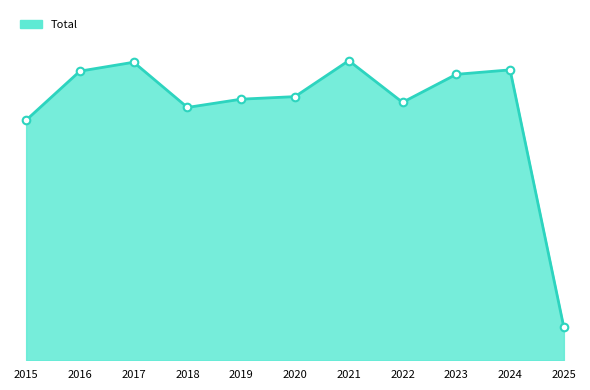

Approximately how many times larger is the value at 2020 compared to 2024?

0.9